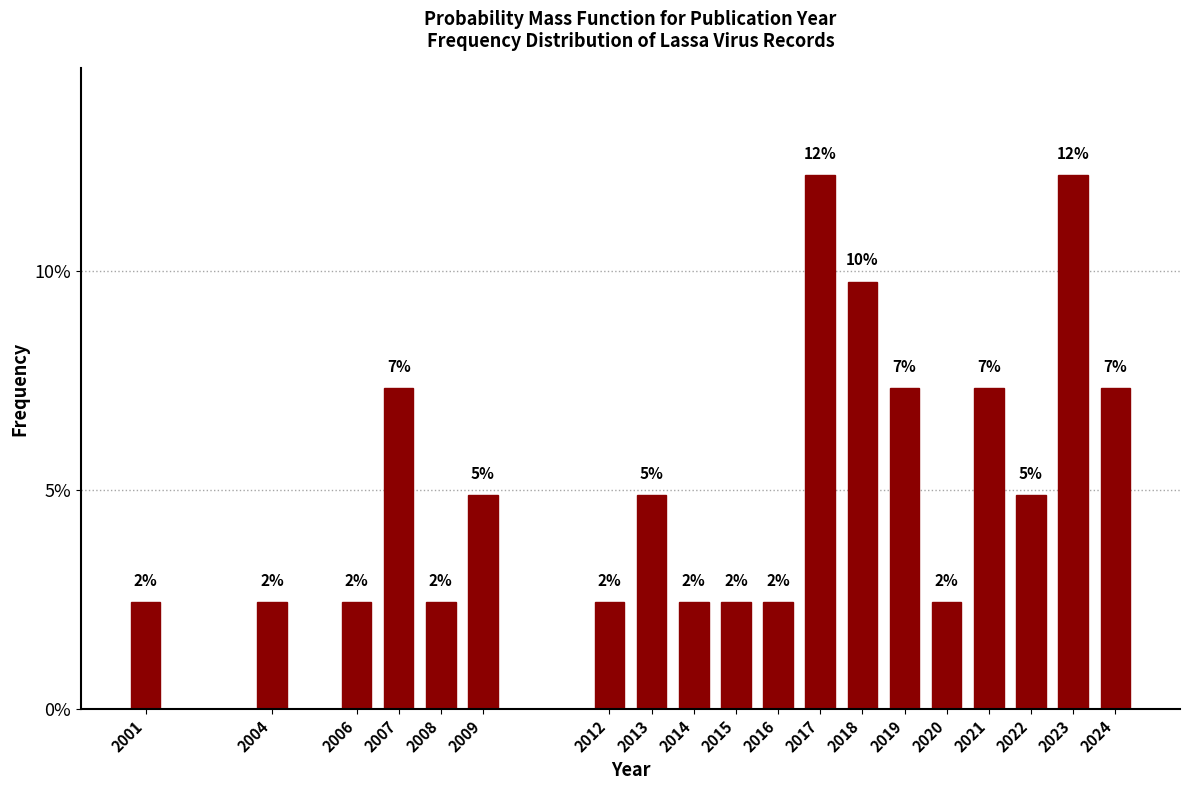

Does the chart contain any negative values?

No